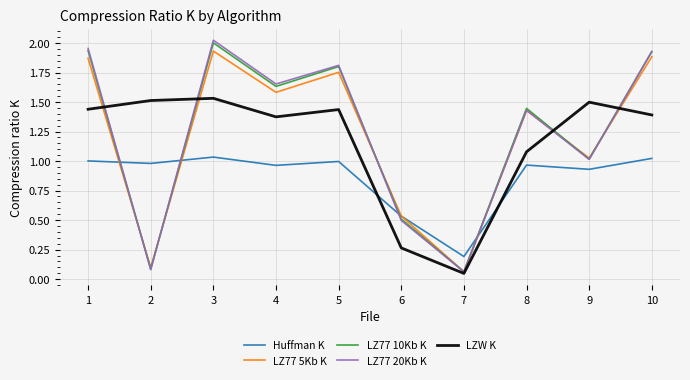

What is the sum of the LZ77 10Kb K values at 4 and 8?

3.1